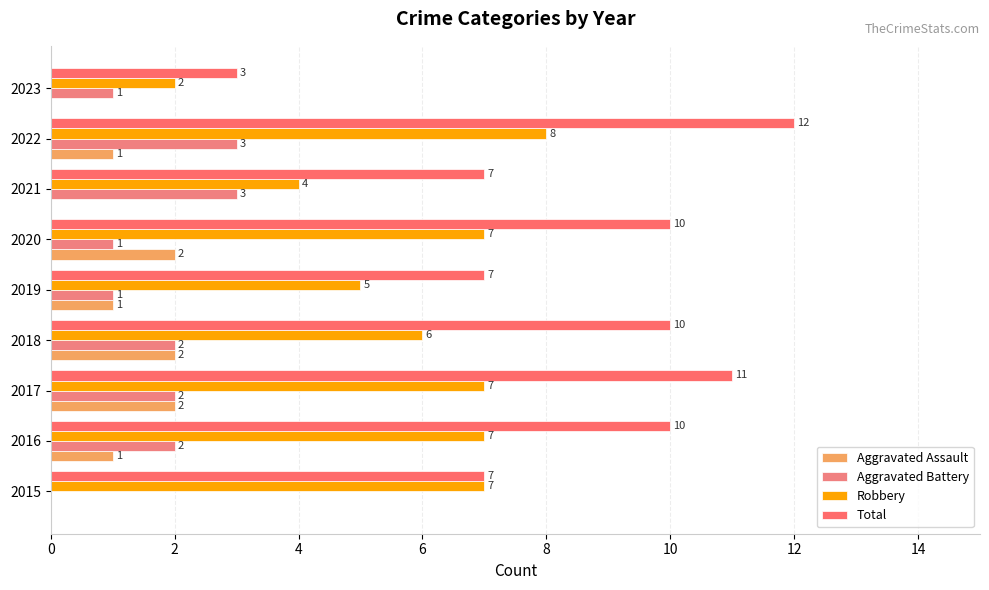

Count the Total values in the range 7 to 10.

6